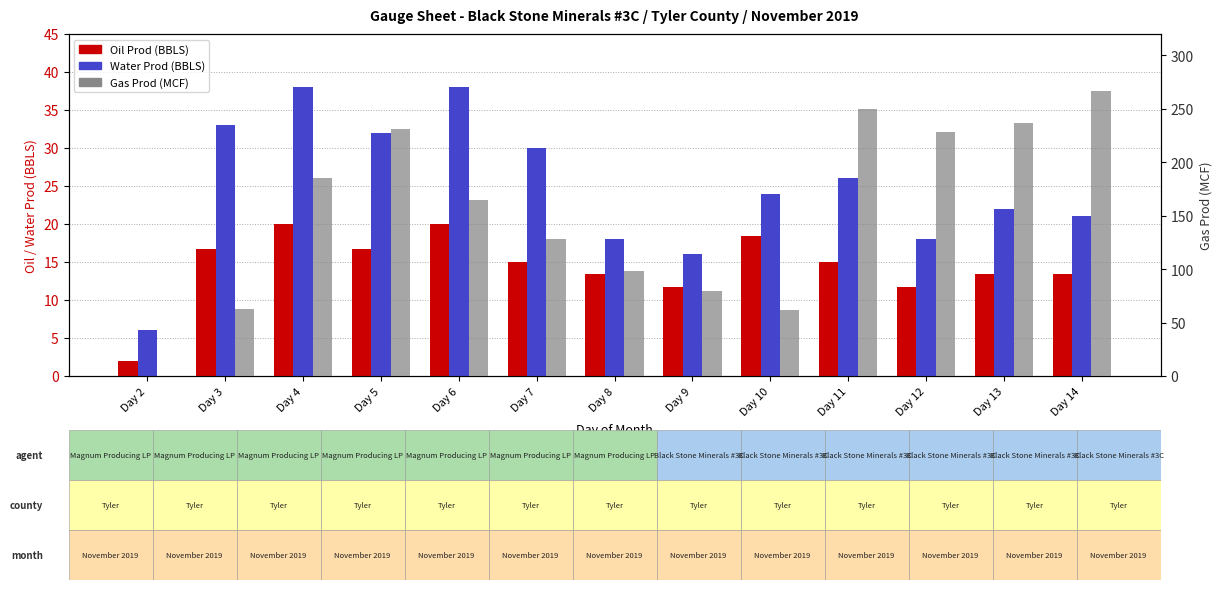

What is the sum of the Gas Prod (MCF) values at Day 14 and Day 3?

330.0